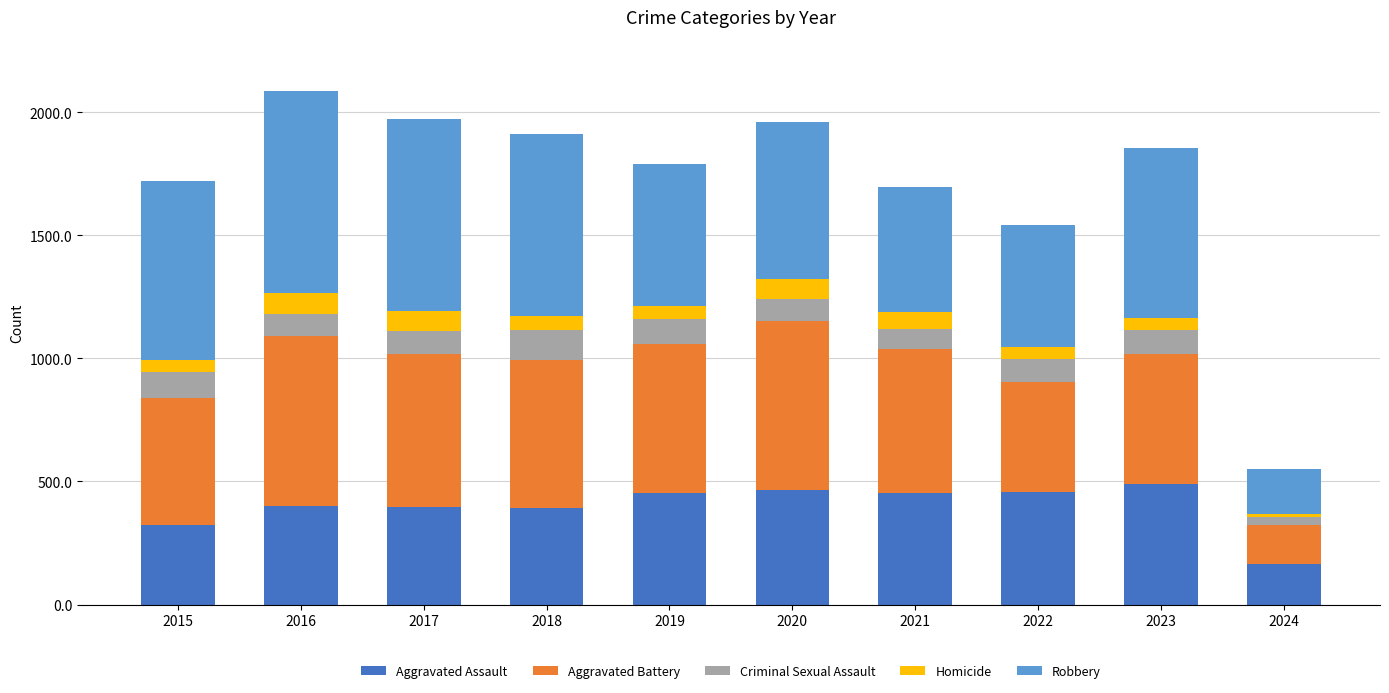

Read the Aggravated Assault value at 2023.

488